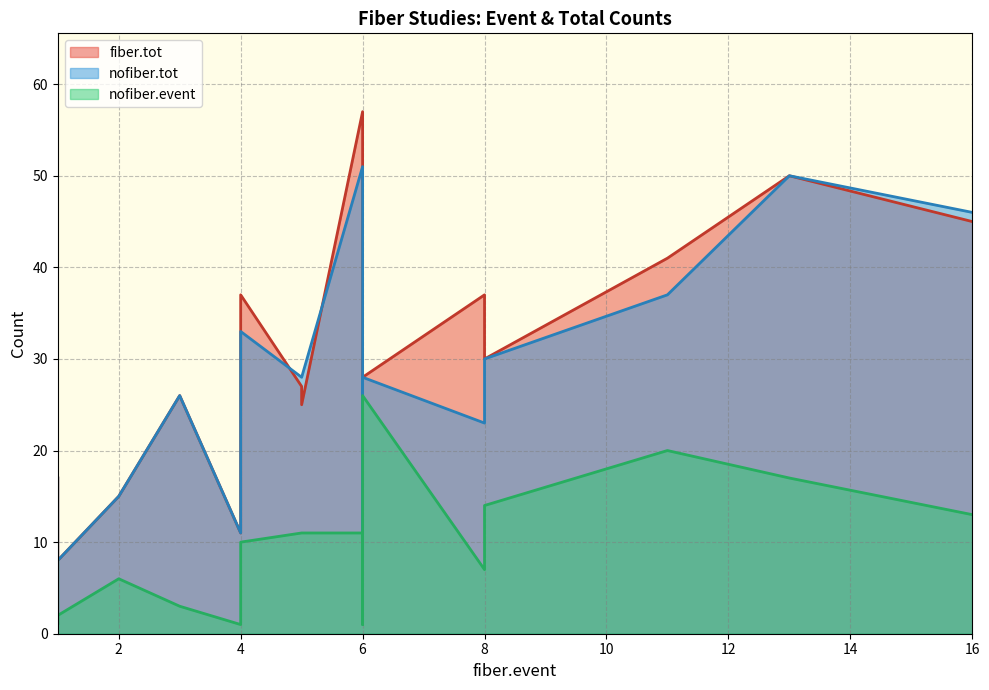

At which category does the chart reach its peak across all series?

6